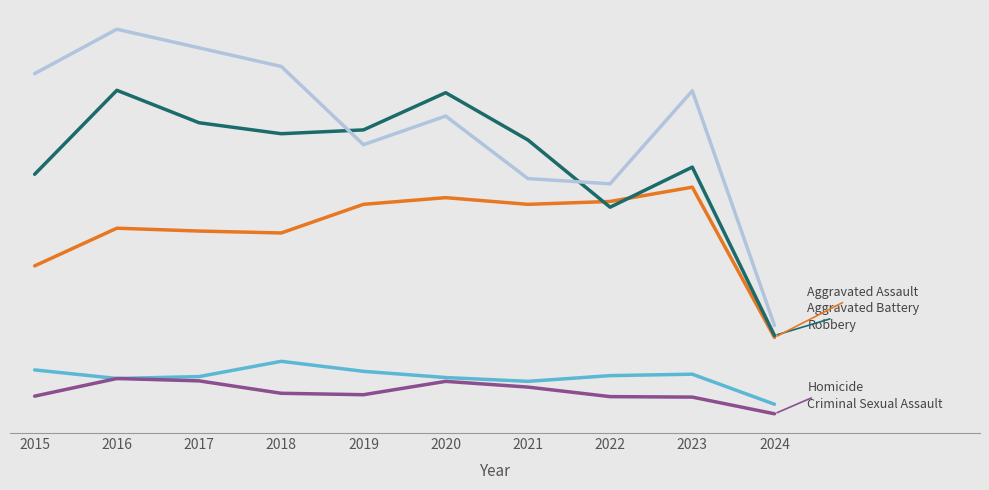

Does the chart have visible grid lines?

No